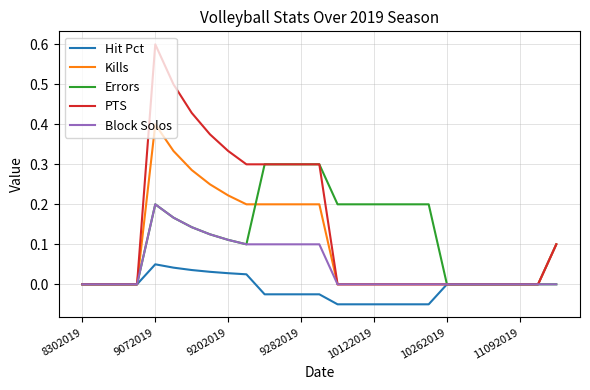

List the series in order of their peak value, lowest first.

Hit Pct, Block Solos, Errors, Kills, PTS